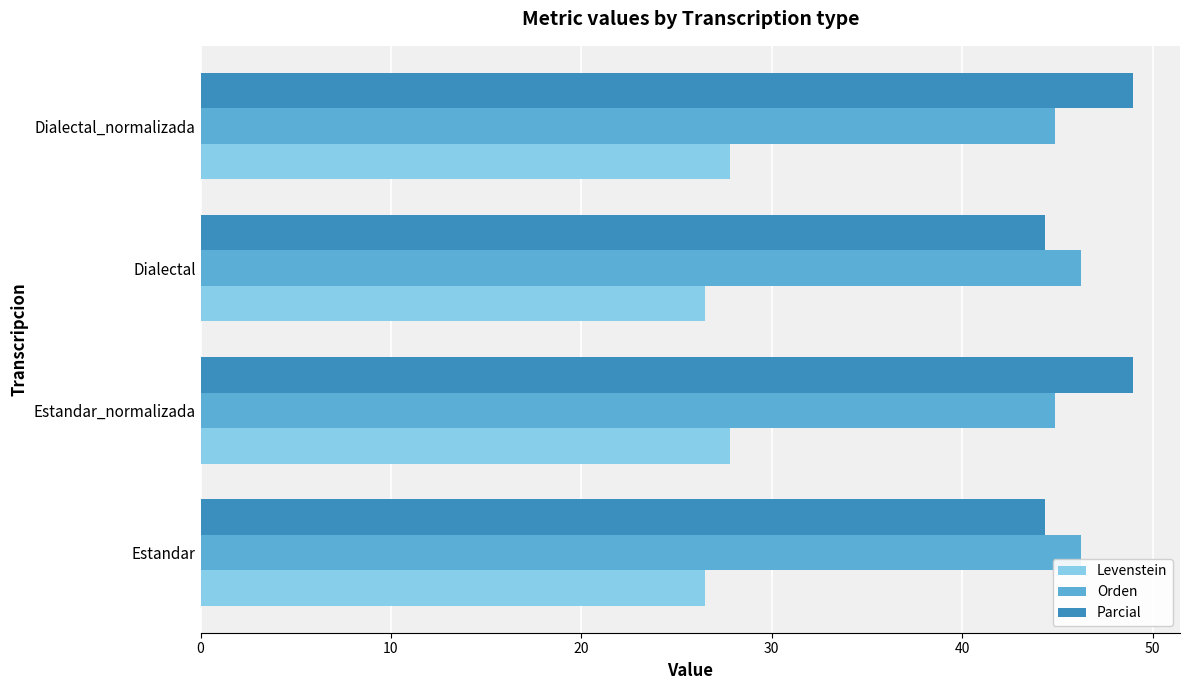

What is the greatest value displayed?

49.0